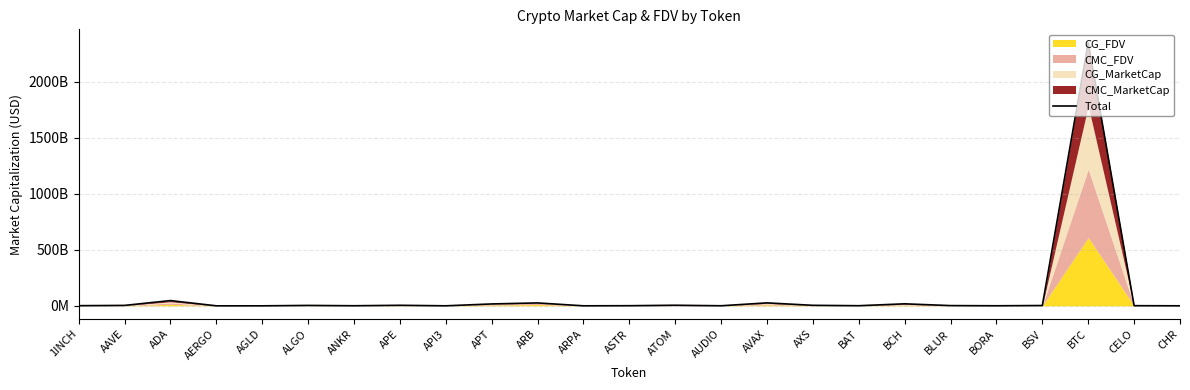

True or false: the data shows 18104867858.4 at BCH.

True